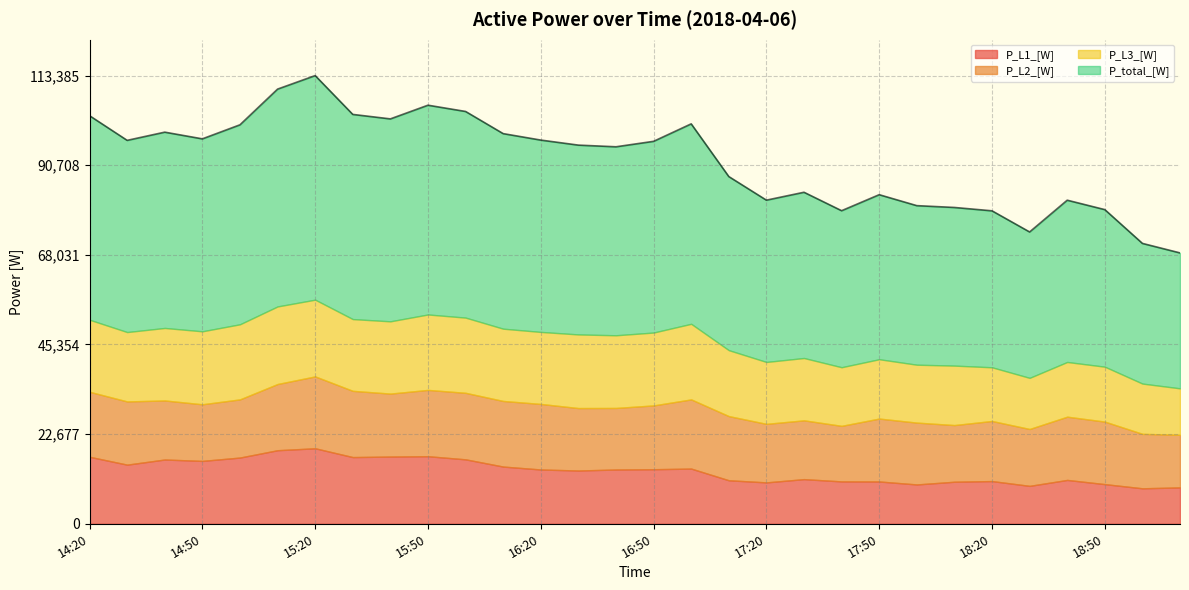

At how many categories does at least one series exceed 49150?

11